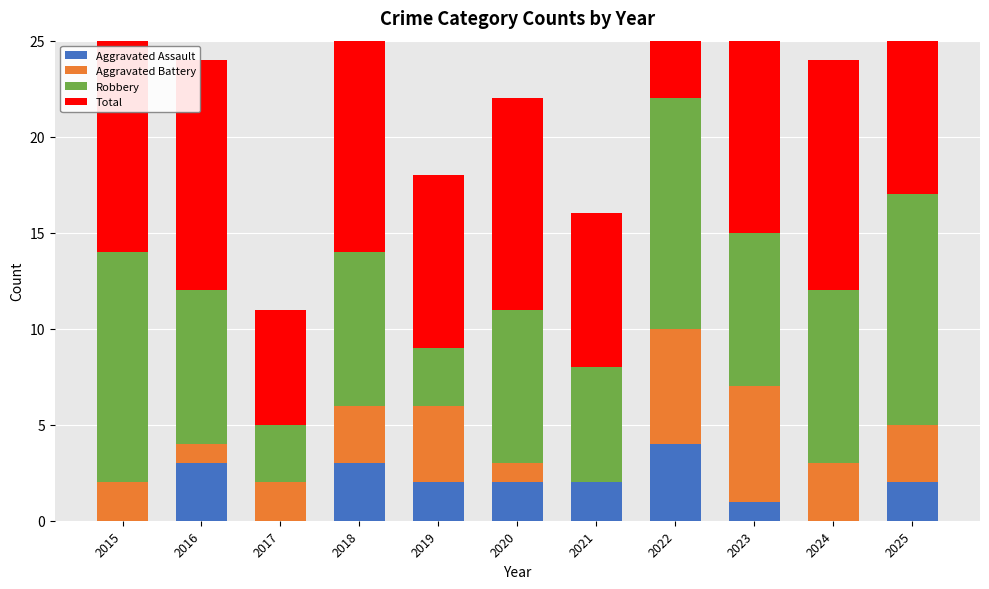

Rank the series at 2021 from highest to lowest value.

Total, Robbery, Aggravated Assault, Aggravated Battery